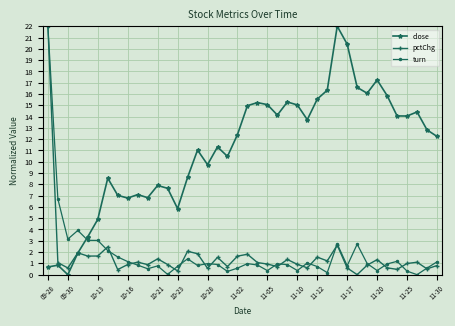

True or false: pctChg has more than 0 points higher than both neighbors.

True